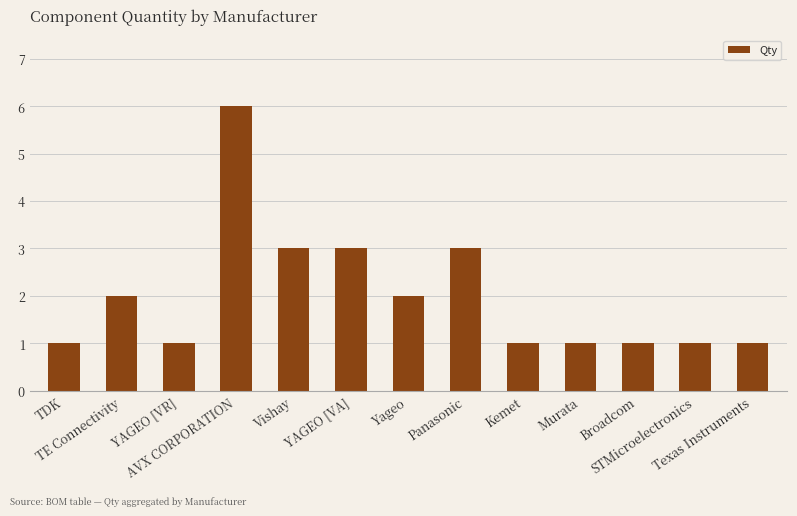

Approximately how many times larger is the value at Panasonic compared to STMicroelectronics?

3.0